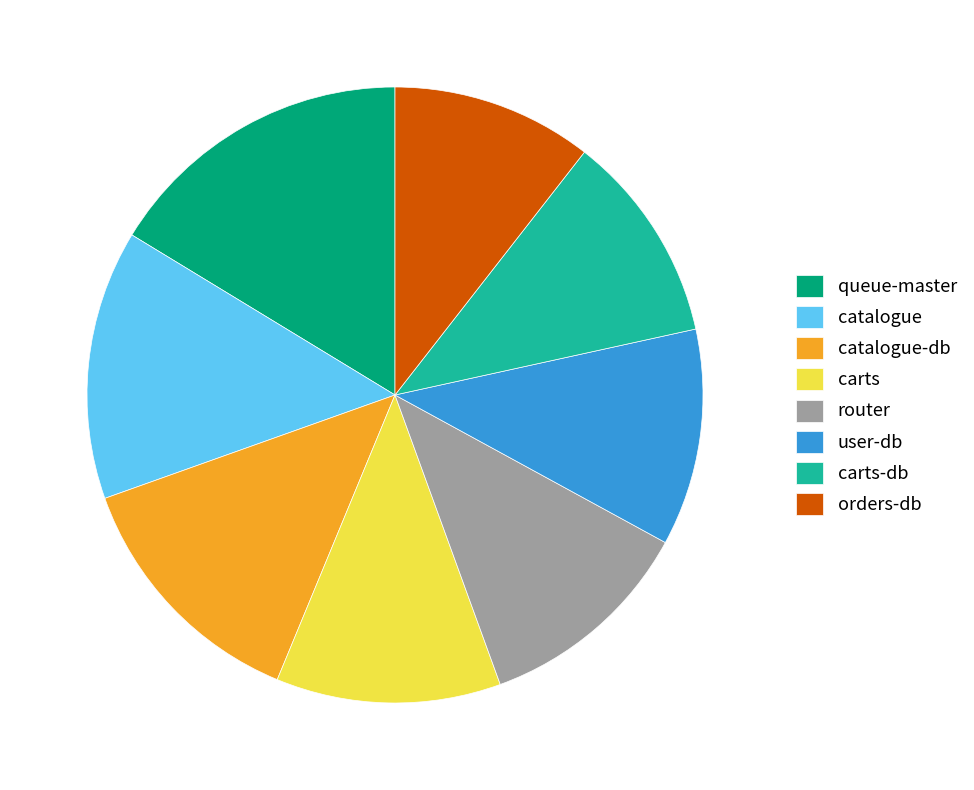

Is it true that carts-db is 1% of the pie?

False